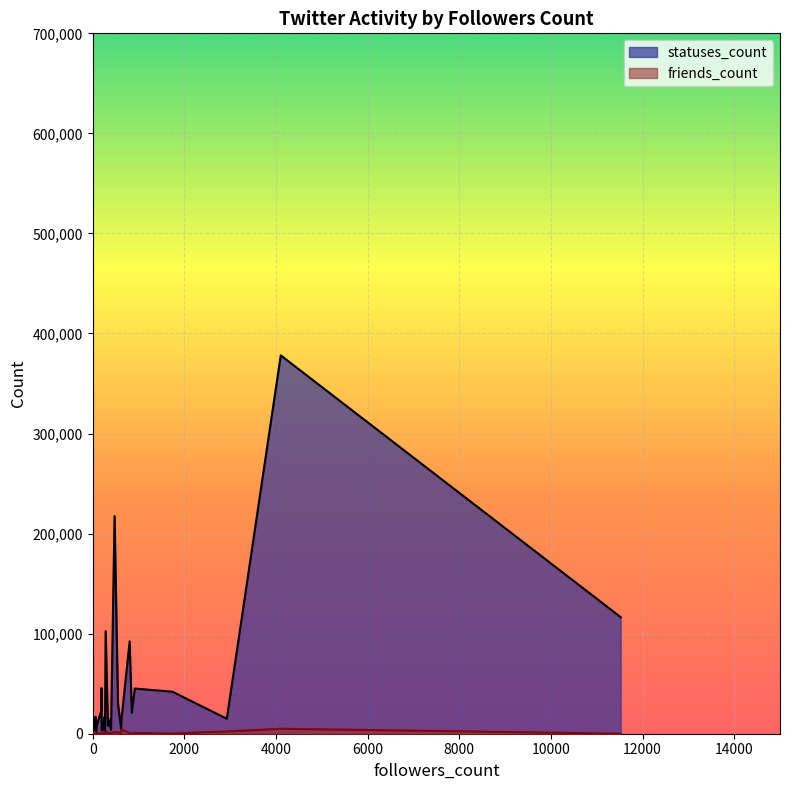

Rank the series by their maximum value, from highest to lowest.

statuses_count, friends_count